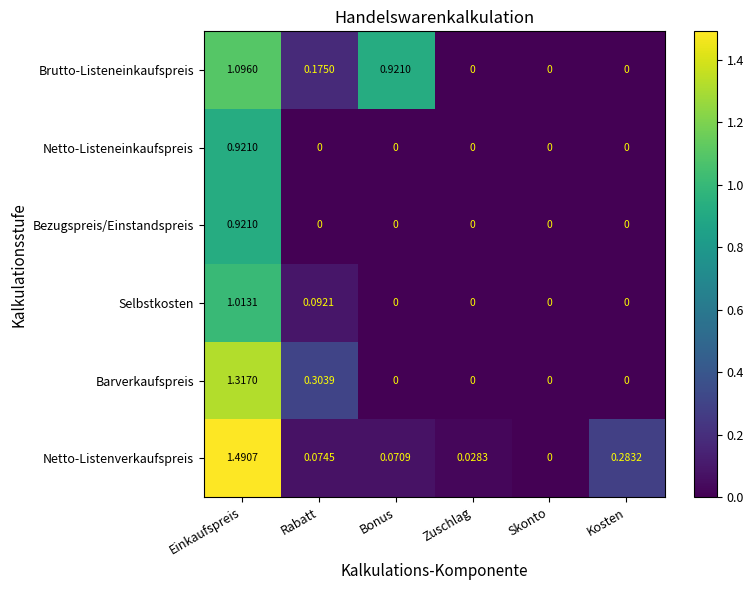

At which category is the sum across all series the highest?

Einkaufspreis